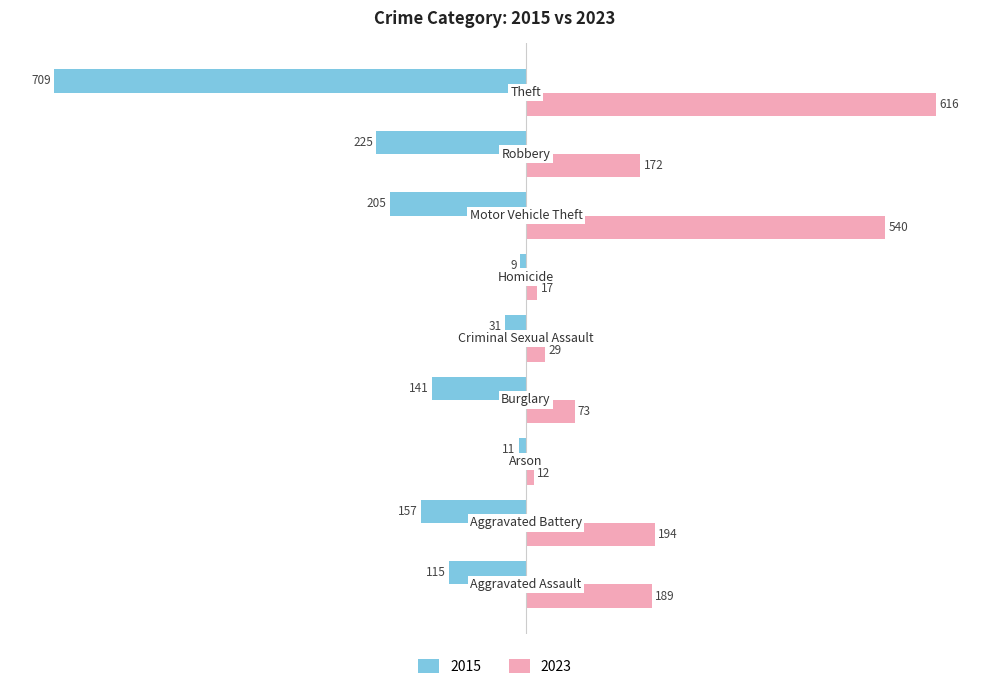

Which series has the largest range (max minus min)?

2015